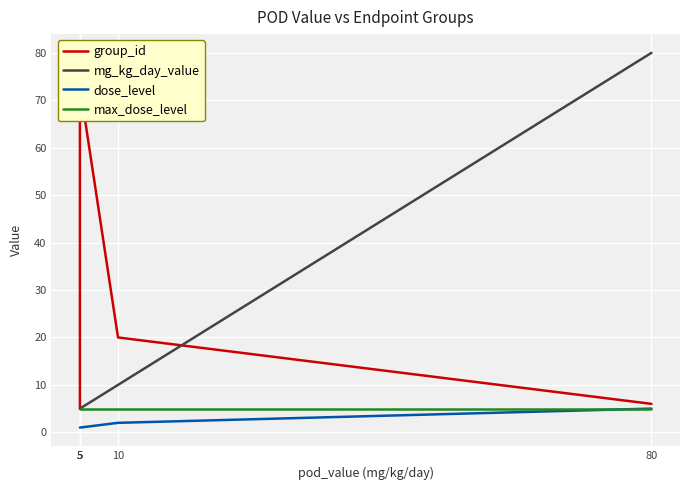

How many times do group_id and mg_kg_day_value cross each other?

1